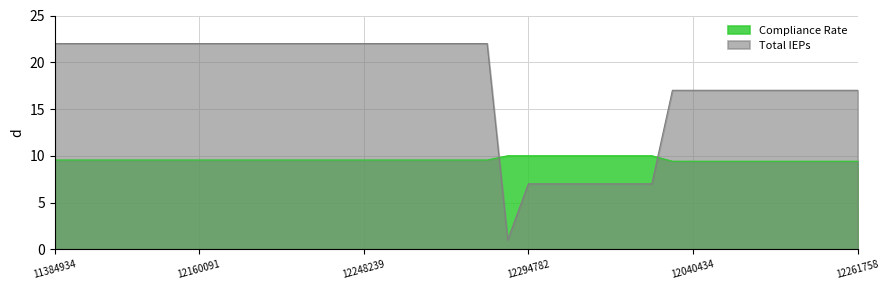

True or false: Compliance Rate has a value of 10.0 at 12294782.

True